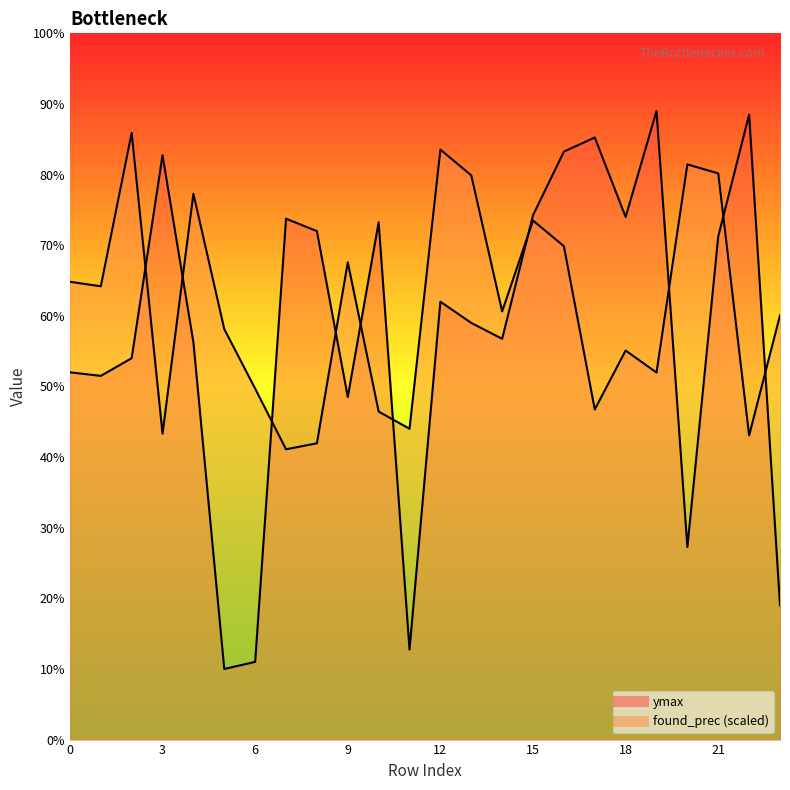

List the series in order of their overall mean, lowest first.

ymax, found_prec